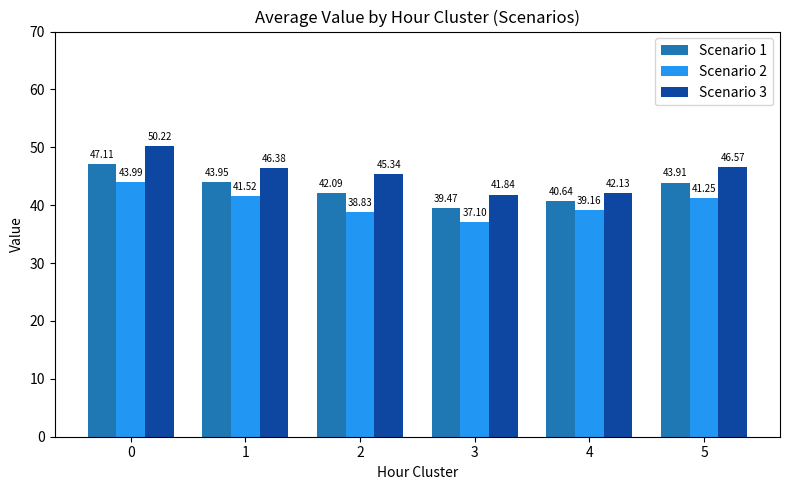

What is the difference between the Scenario 3 values at 0 and 4?

8.1